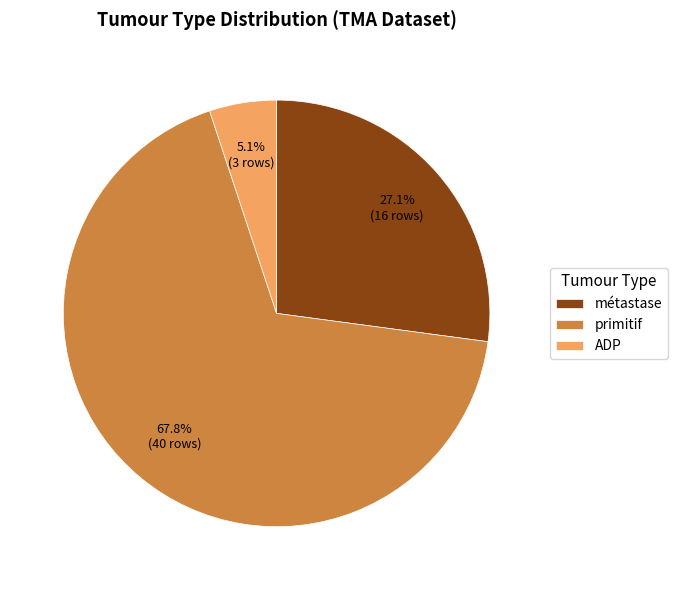

Does ADP account for over 50% of the chart?

No